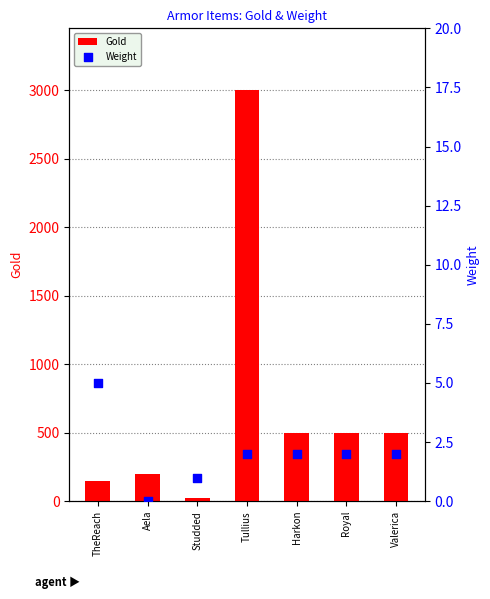

Is the value of Weight at Studded greater than the value of Gold at Aela?

No